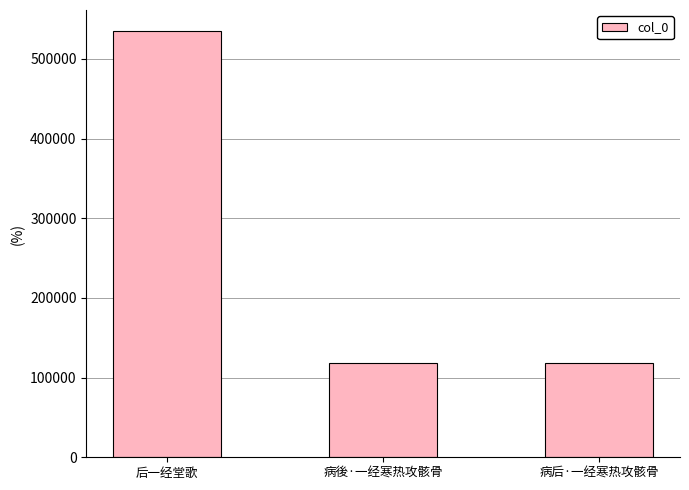

What is the sum of the values at 病後·一经寒热攻骸骨 and 病后·一经寒热攻骸骨?

236690